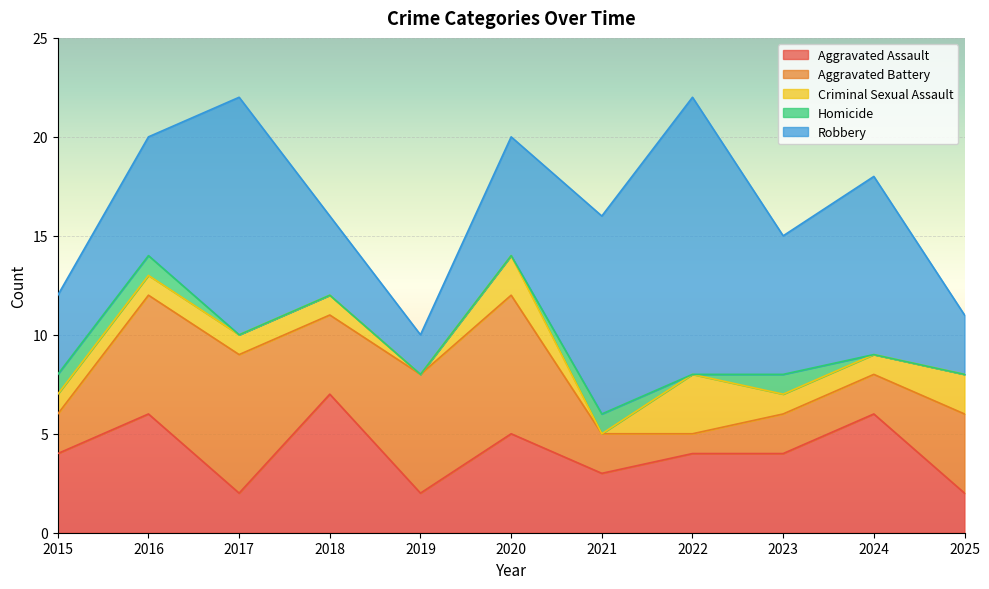

Is it true that Criminal Sexual Assault equals 2 at 2025?

True